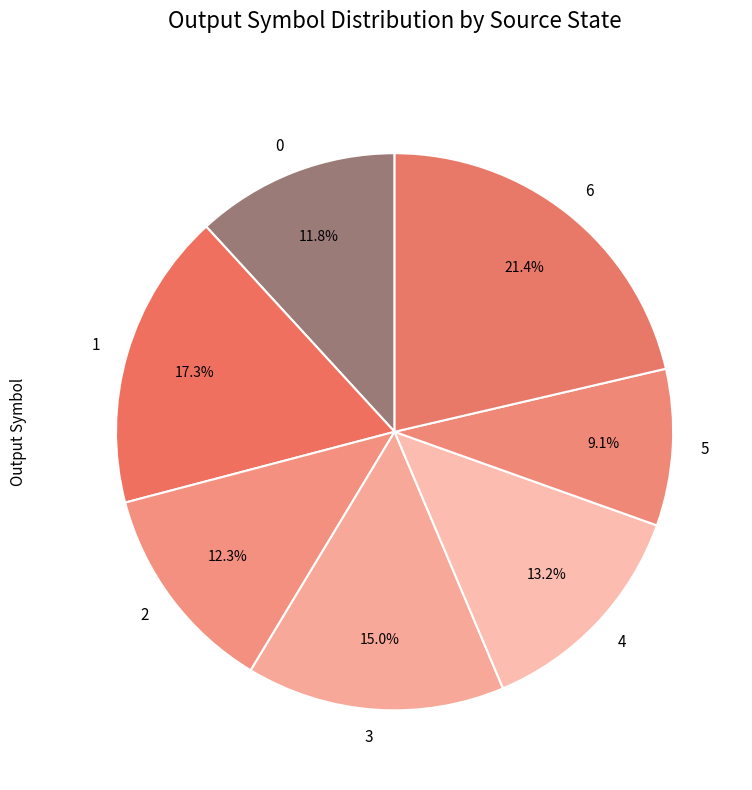

To the nearest percent, what is the difference between the 4 and 1 slice percentages?

4%